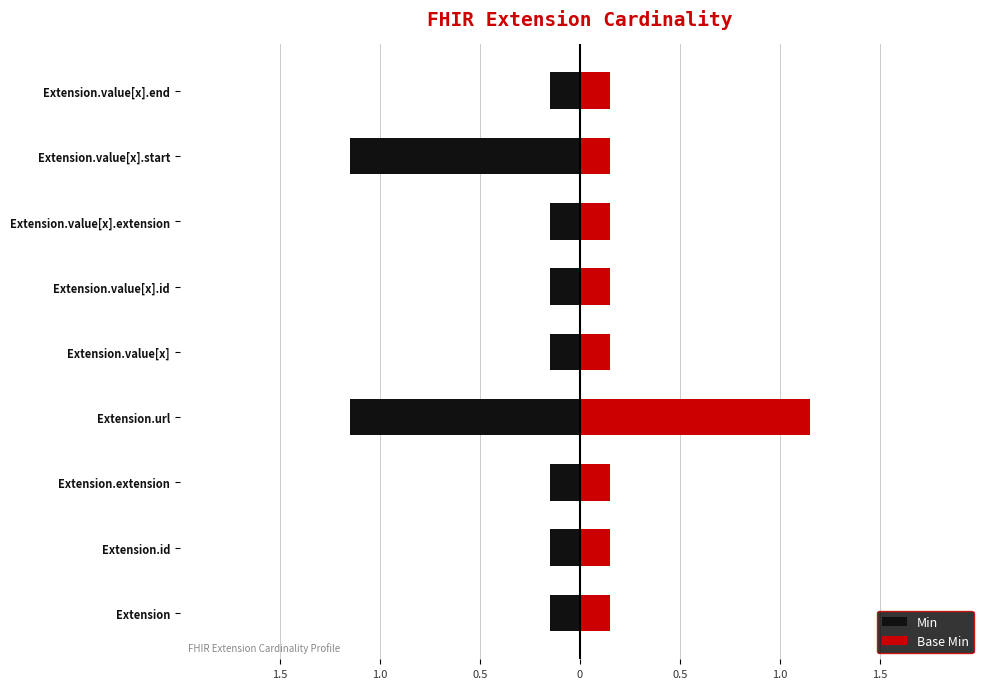

What is the value of the Base Min bar at the 7th from the left?

0.1